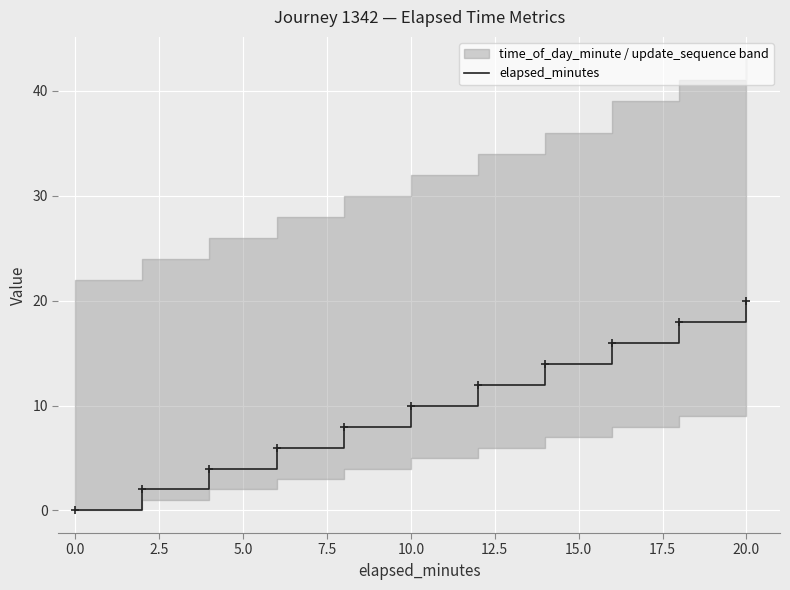

What is the highest value of the elapsed_minutes series?

20